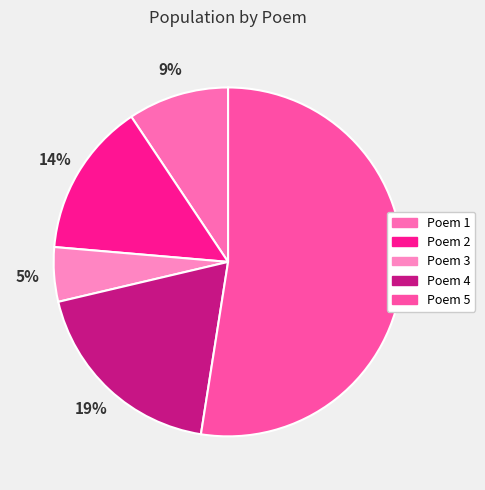

How many segments does this pie chart have?

5